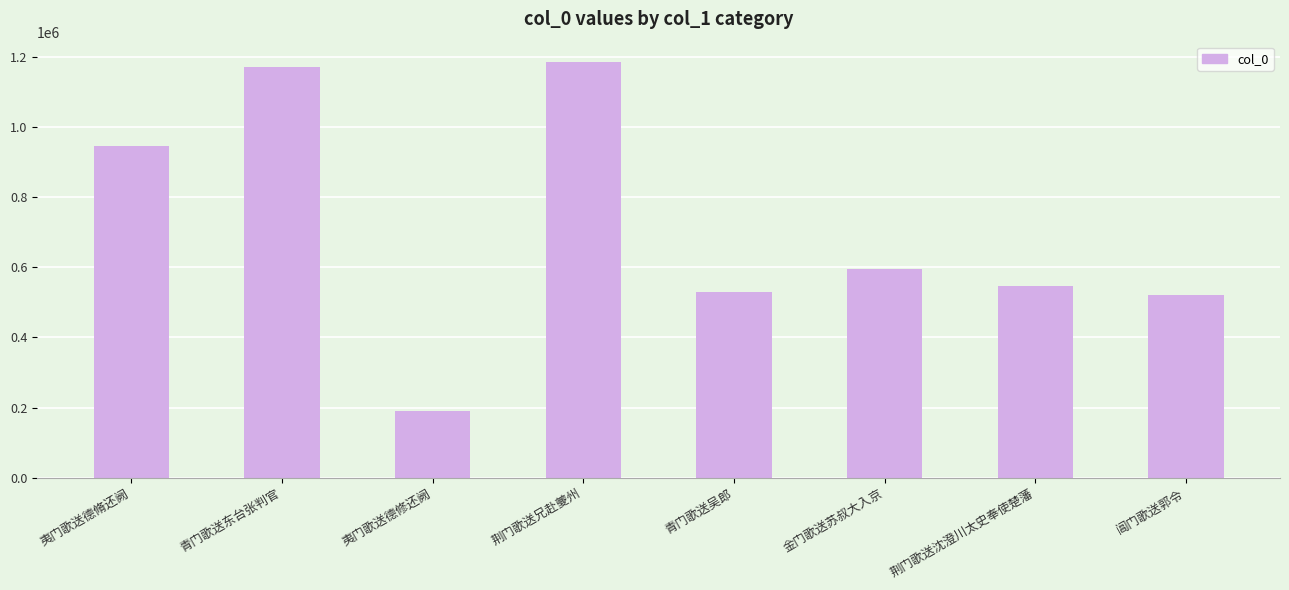

What is the label of the 3rd bar from the left?

夷门歌送德修还阙